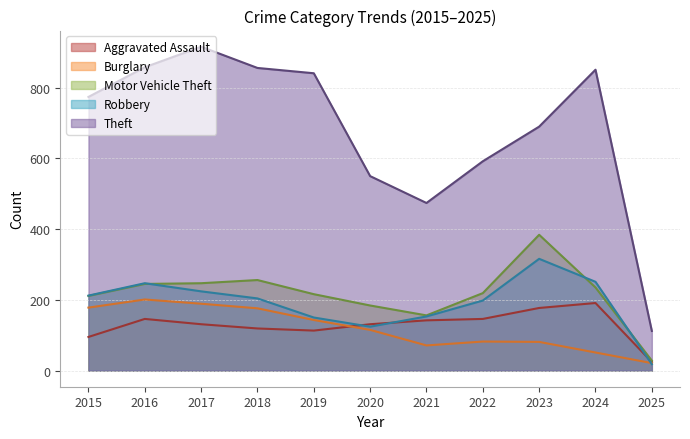

How many lines are shown in the chart?

5